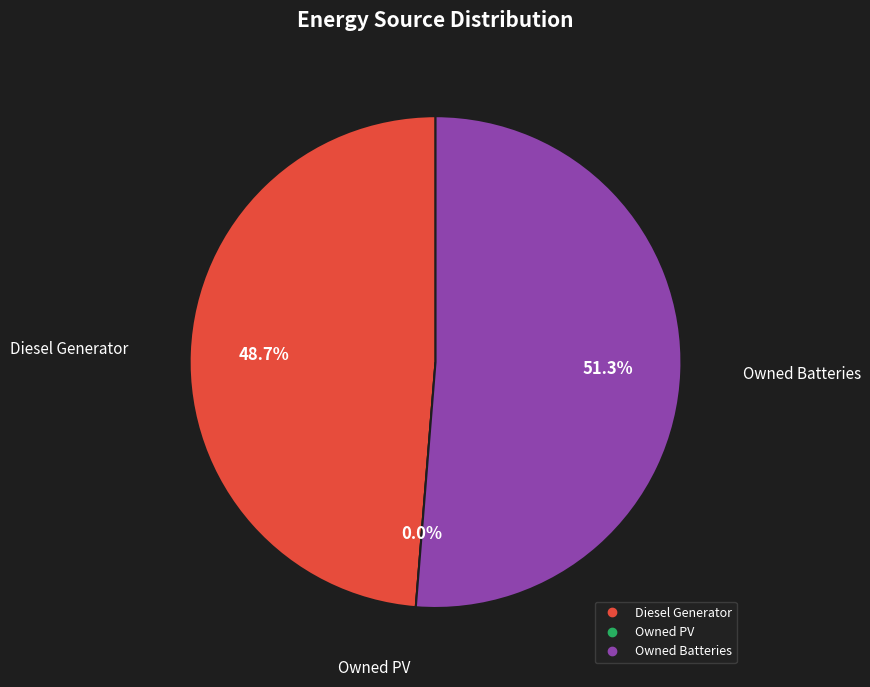

True or false: Owned Batteries accounts for 51% of the total.

True